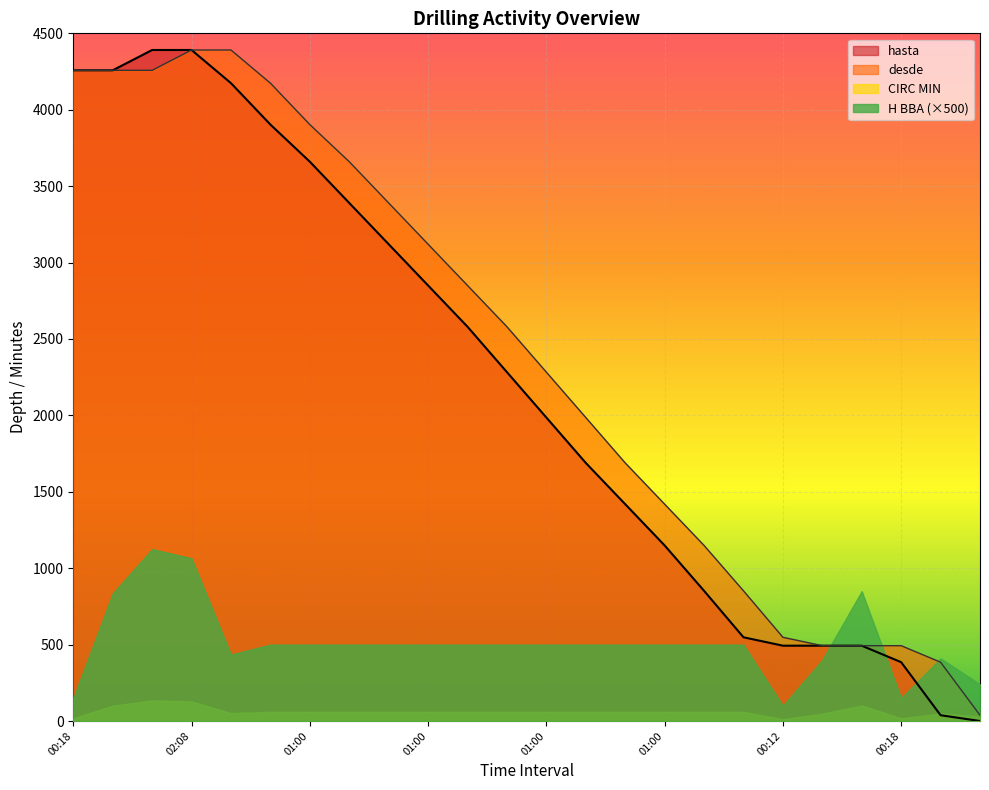

Reading left to right, extract all data points from this chart.

hasta: 4258	4258	4391	4391	4174	3903	3660	3390	3120	2850	2580	2283	1986	1689	1419	1149	852	548	493	493	493	385	38	0
desde: 4258	4258	4258	4391	4391	4174	3903	3660	3390	3120	2850	2580	2283	1986	1689	1419	1149	852	548	493	493	493	385	38